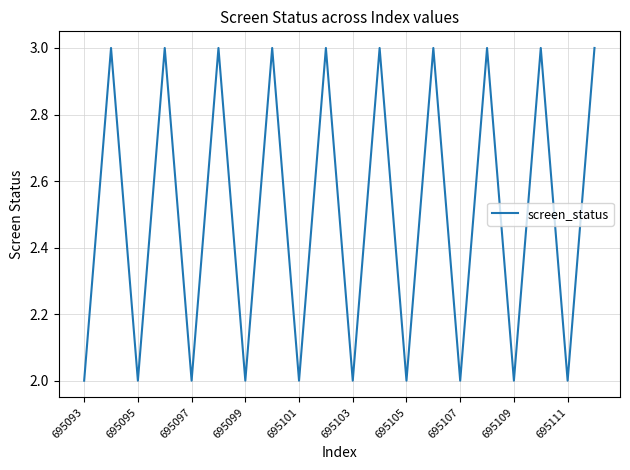

What is the greatest value displayed?

3